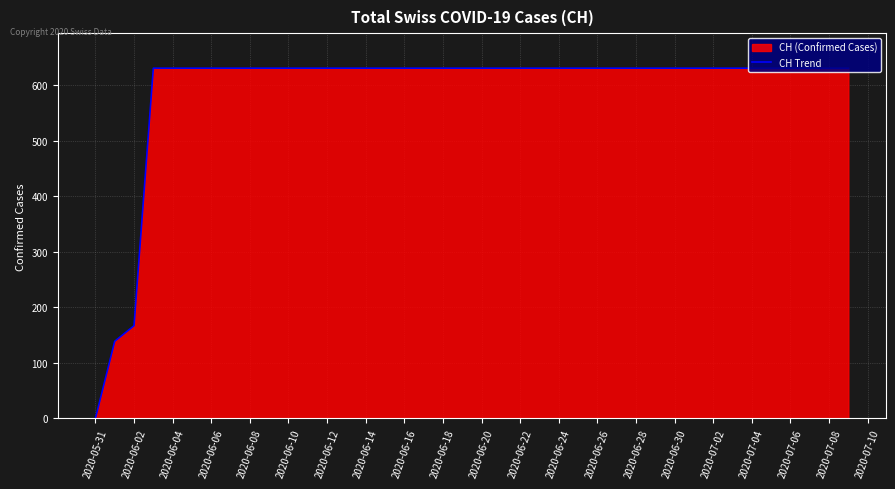

Does the chart display data point markers on the line(s)?

No